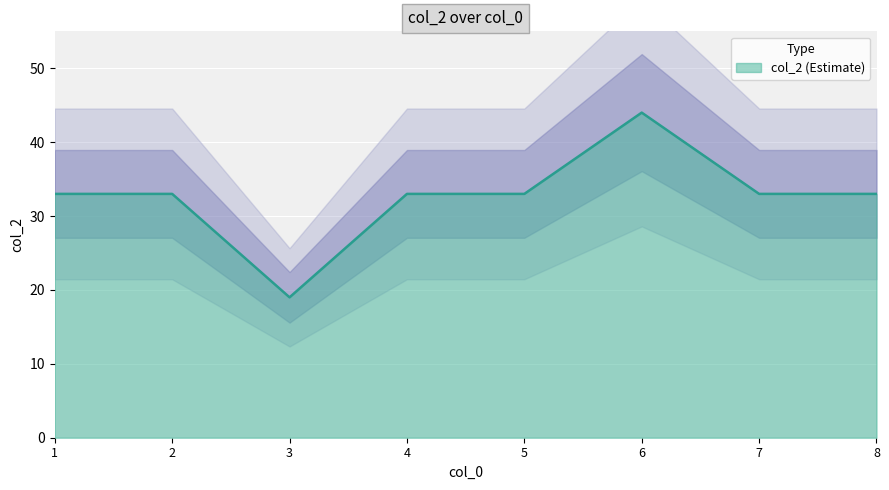

List the labels in order of value, largest first.

6, 1, 2, 4, 5, 7, 8, 3